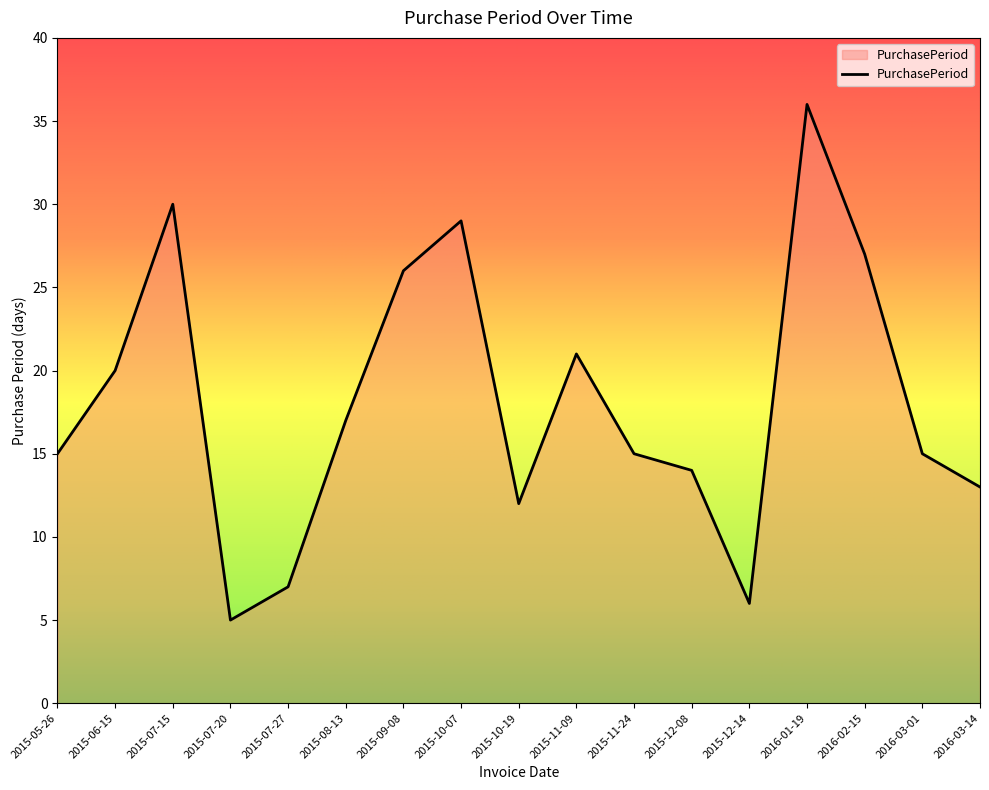

Reading left to right, extract all data points from this chart.

15	20	30	5	7	17	26	29	12	21	15	14	6	36	27	15	13